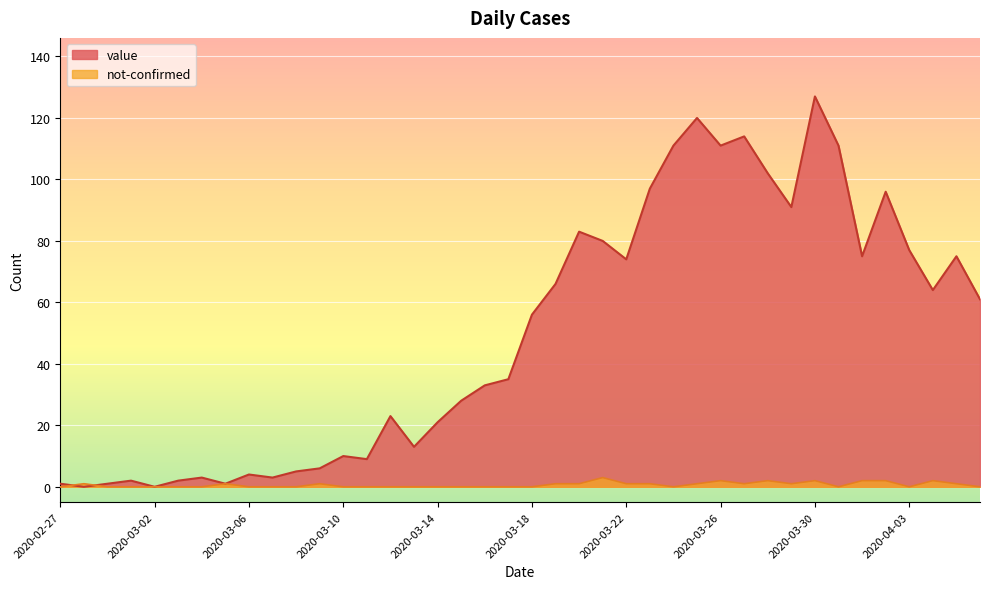

What is the highest value of the value series?

127